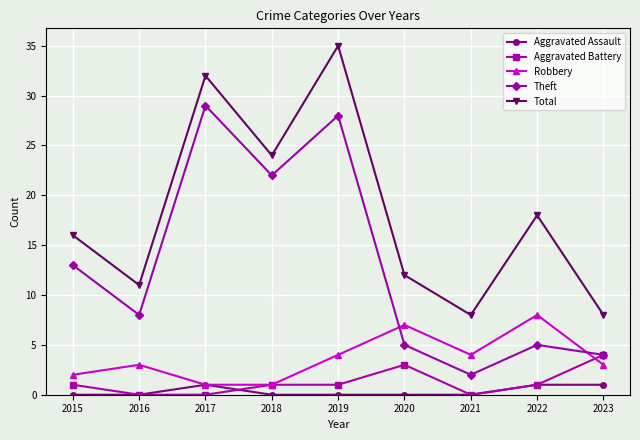

What is the difference between the second highest and minimum values in the Robbery series?

6